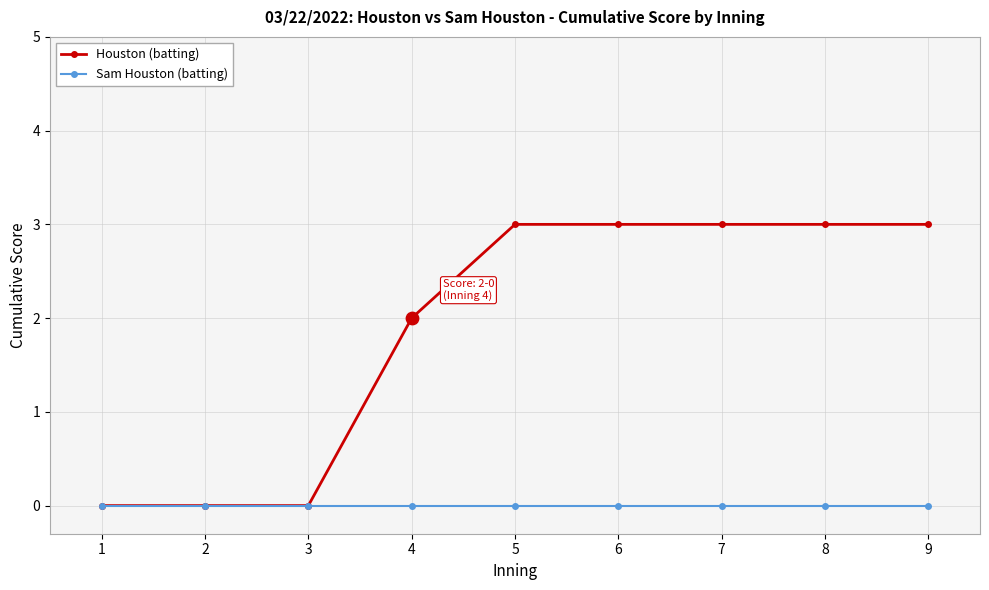

Which series has the largest total across all categories?

Houston (batting)